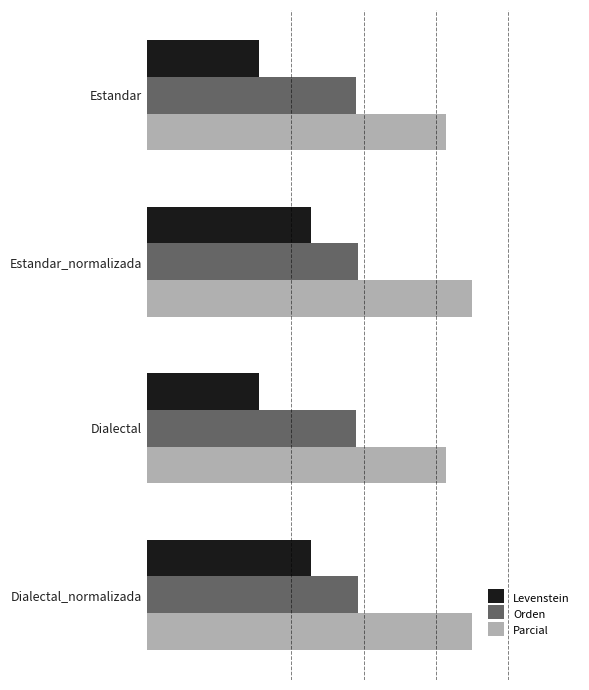

What are all the series names shown in the legend?

Levenstein, Orden, Parcial